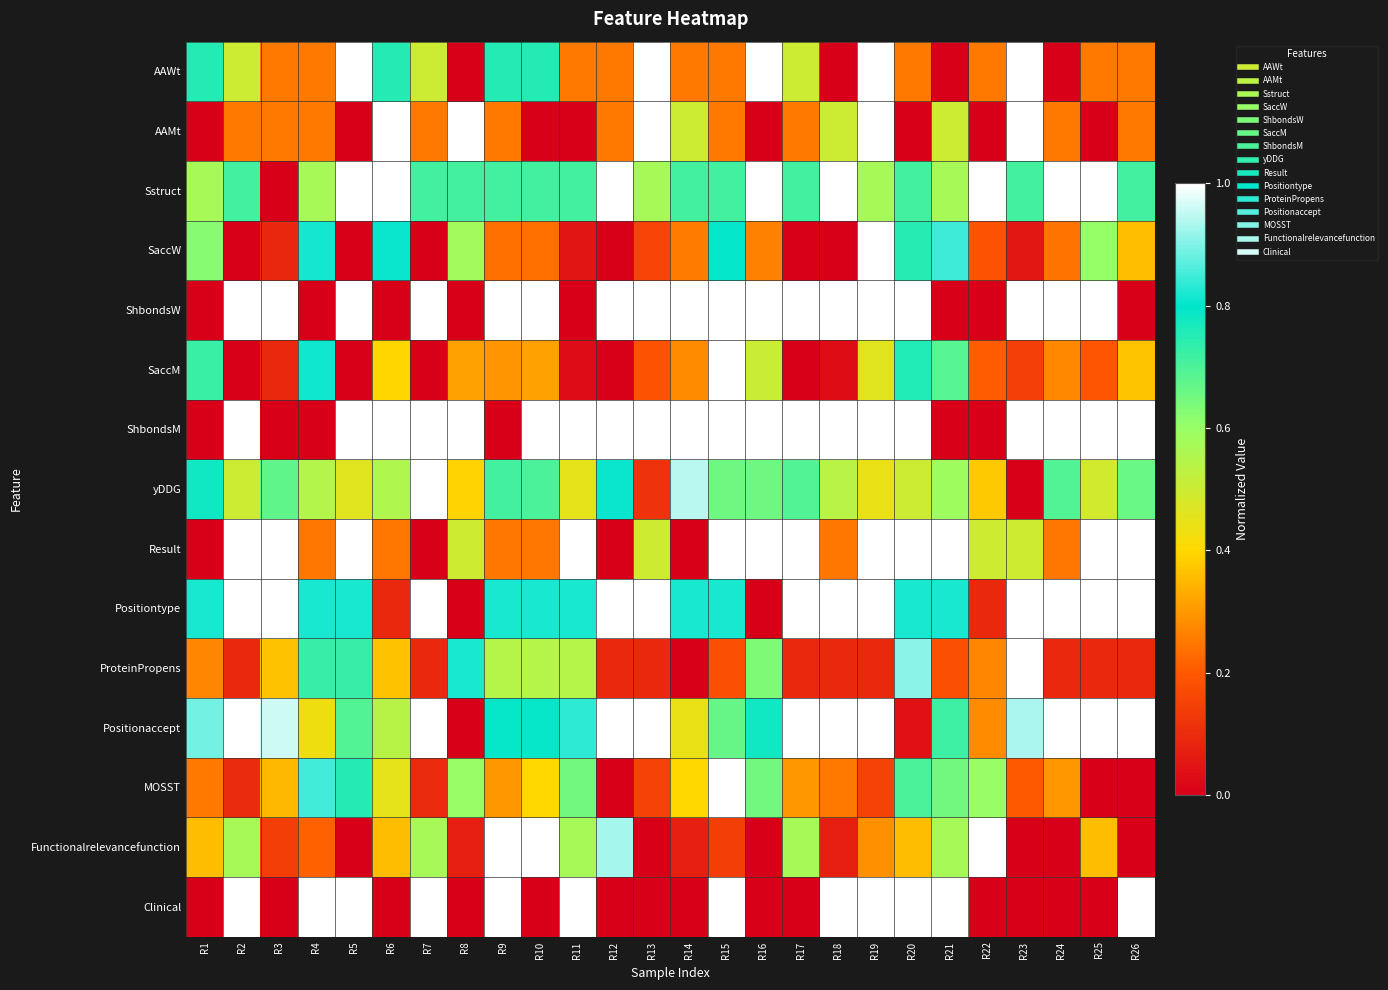

Reading right to left, list all the values displayed in this chart.

AAWt: R26=0.3	R25=0.3	R24=0.0	R23=1.0	R22=0.3	R21=0.0	R20=0.3	R19=1.0	R18=0.0	R17=0.5	R16=1.0	R15=0.3	R14=0.3	R13=1.0	R12=0.3	R11=0.3	R10=0.8	R9=0.8	R8=0.0	R7=0.5	R6=0.8	R5=1.0	R4=0.3	R3=0.3	R2=0.5	R1=0.8
AAMt: R26=0.3	R25=0.0	R24=0.3	R23=1.0	R22=0.0	R21=0.5	R20=0.0	R19=1.0	R18=0.5	R17=0.3	R16=0.0	R15=0.3	R14=0.5	R13=1.0	R12=0.3	R11=0.0	R10=0.0	R9=0.3	R8=1.0	R7=0.3	R6=1.0	R5=0.0	R4=0.3	R3=0.3	R2=0.3	R1=0.0
Sstruct: R26=0.7	R25=1.0	R24=1.0	R23=0.7	R22=1.0	R21=0.6	R20=0.7	R19=0.6	R18=1.0	R17=0.7	R16=1.0	R15=0.7	R14=0.7	R13=0.6	R12=1.0	R11=0.7	R10=0.7	R9=0.7	R8=0.7	R7=0.7	R6=1.0	R5=1.0	R4=0.6	R3=0.0	R2=0.7	R1=0.6
SaccW: R26=0.4	R25=0.6	R24=0.2	R23=0.1	R22=0.2	R21=0.8	R20=0.7	R19=1.0	R18=0.0	R17=0.0	R16=0.3	R15=0.8	R14=0.3	R13=0.2	R12=0.0	R11=0.1	R10=0.2	R9=0.2	R8=0.6	R7=0.0	R6=0.8	R5=0.0	R4=0.8	R3=0.1	R2=0.0	R1=0.6
ShbondsW: R26=0.0	R25=1.0	R24=1.0	R23=1.0	R22=0.0	R21=0.0	R20=1.0	R19=1.0	R18=1.0	R17=1.0	R16=1.0	R15=1.0	R14=1.0	R13=1.0	R12=1.0	R11=0.0	R10=1.0	R9=1.0	R8=0.0	R7=1.0	R6=0.0	R5=1.0	R4=0.0	R3=1.0	R2=1.0	R1=0.0
SaccM: R26=0.4	R25=0.2	R24=0.3	R23=0.1	R22=0.2	R21=0.7	R20=0.8	R19=0.5	R18=0.0	R17=0.0	R16=0.5	R15=1.0	R14=0.3	R13=0.2	R12=0.0	R11=0.0	R10=0.3	R9=0.3	R8=0.3	R7=0.0	R6=0.4	R5=0.0	R4=0.8	R3=0.1	R2=0.0	R1=0.7
ShbondsM: R26=1.0	R25=1.0	R24=1.0	R23=1.0	R22=0.0	R21=0.0	R20=1.0	R19=1.0	R18=1.0	R17=1.0	R16=1.0	R15=1.0	R14=1.0	R13=1.0	R12=1.0	R11=1.0	R10=1.0	R9=0.0	R8=1.0	R7=1.0	R6=1.0	R5=1.0	R4=0.0	R3=0.0	R2=1.0	R1=0.0
yDDG: R26=0.7	R25=0.5	R24=0.7	R23=0.0	R22=0.4	R21=0.6	R20=0.5	R19=0.4	R18=0.5	R17=0.7	R16=0.7	R15=0.7	R14=0.9	R13=0.1	R12=0.8	R11=0.5	R10=0.7	R9=0.7	R8=0.4	R7=1.0	R6=0.6	R5=0.5	R4=0.5	R3=0.7	R2=0.5	R1=0.8
Result: R26=1.0	R25=1.0	R24=0.2	R23=0.5	R22=0.5	R21=1.0	R20=1.0	R19=1.0	R18=0.2	R17=1.0	R16=1.0	R15=1.0	R14=0.0	R13=0.5	R12=0.0	R11=1.0	R10=0.2	R9=0.2	R8=0.5	R7=0.0	R6=0.2	R5=1.0	R4=0.2	R3=1.0	R2=1.0	R1=0.0
Positiontype: R26=1.0	R25=1.0	R24=1.0	R23=1.0	R22=0.1	R21=0.8	R20=0.8	R19=1.0	R18=1.0	R17=1.0	R16=0.0	R15=0.8	R14=0.8	R13=1.0	R12=1.0	R11=0.8	R10=0.8	R9=0.8	R8=0.0	R7=1.0	R6=0.1	R5=0.8	R4=0.8	R3=1.0	R2=1.0	R1=0.8
ProteinPropens: R26=0.1	R25=0.1	R24=0.1	R23=1.0	R22=0.3	R21=0.2	R20=0.9	R19=0.1	R18=0.1	R17=0.1	R16=0.6	R15=0.2	R14=0.0	R13=0.1	R12=0.1	R11=0.5	R10=0.5	R9=0.5	R8=0.8	R7=0.1	R6=0.4	R5=0.7	R4=0.7	R3=0.4	R2=0.1	R1=0.3
Positionaccept: R26=1.0	R25=1.0	R24=1.0	R23=0.9	R22=0.3	R21=0.7	R20=0.0	R19=1.0	R18=1.0	R17=1.0	R16=0.8	R15=0.7	R14=0.4	R13=1.0	R12=1.0	R11=0.8	R10=0.8	R9=0.8	R8=0.0	R7=1.0	R6=0.5	R5=0.7	R4=0.4	R3=1.0	R2=1.0	R1=0.9
MOSST: R26=0.0	R25=0.0	R24=0.3	R23=0.2	R22=0.6	R21=0.7	R20=0.7	R19=0.2	R18=0.2	R17=0.3	R16=0.7	R15=1.0	R14=0.4	R13=0.2	R12=0.0	R11=0.7	R10=0.4	R9=0.3	R8=0.6	R7=0.1	R6=0.5	R5=0.8	R4=0.9	R3=0.4	R2=0.1	R1=0.2
Functionalrelevancefunction: R26=0.0	R25=0.4	R24=0.0	R23=0.0	R22=1.0	R21=0.6	R20=0.4	R19=0.3	R18=0.1	R17=0.6	R16=0.0	R15=0.1	R14=0.1	R13=0.0	R12=0.9	R11=0.6	R10=1.0	R9=1.0	R8=0.1	R7=0.6	R6=0.4	R5=0.0	R4=0.2	R3=0.1	R2=0.6	R1=0.4
Clinical: R26=1.0	R25=0.0	R24=0.0	R23=0.0	R22=0.0	R21=1.0	R20=1.0	R19=1.0	R18=1.0	R17=0.0	R16=0.0	R15=1.0	R14=0.0	R13=0.0	R12=0.0	R11=1.0	R10=0.0	R9=1.0	R8=0.0	R7=1.0	R6=0.0	R5=1.0	R4=1.0	R3=0.0	R2=1.0	R1=0.0